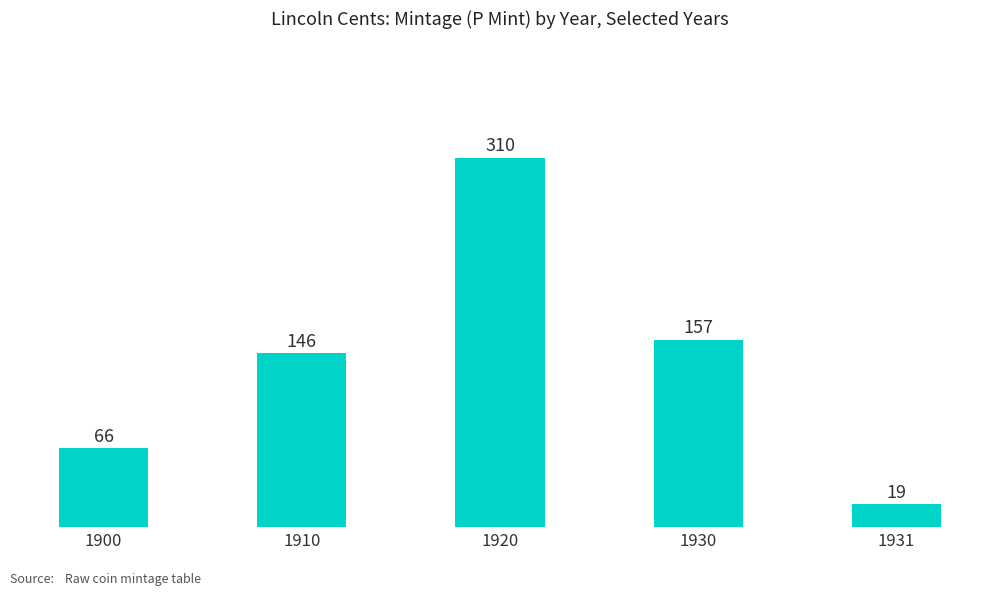

Reading right to left, transcribe all the data shown in this chart.

1931=19	1930=157	1920=310	1910=146	1900=66